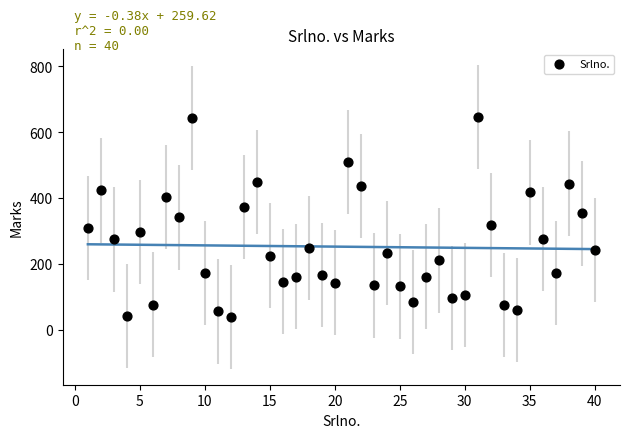

What is the range of Y values (max minus min)?

610